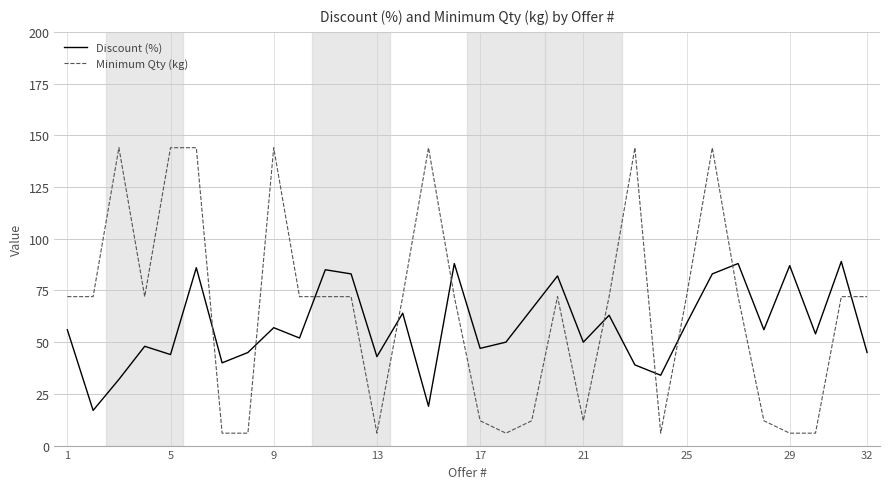

Which series has the widest spread of values?

Minimum Qty (kg)